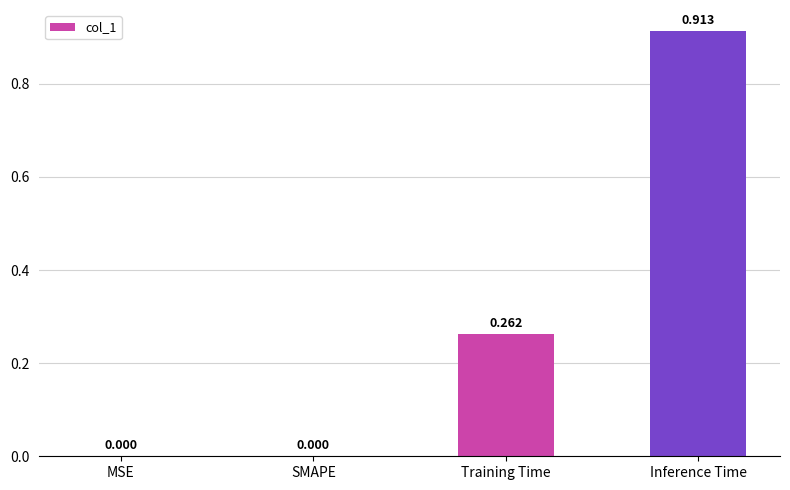

How many distinct data groups are displayed?

1